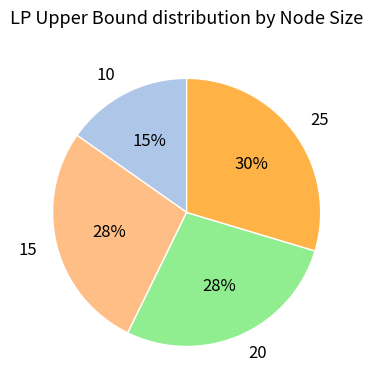

Which slice is the largest?

25